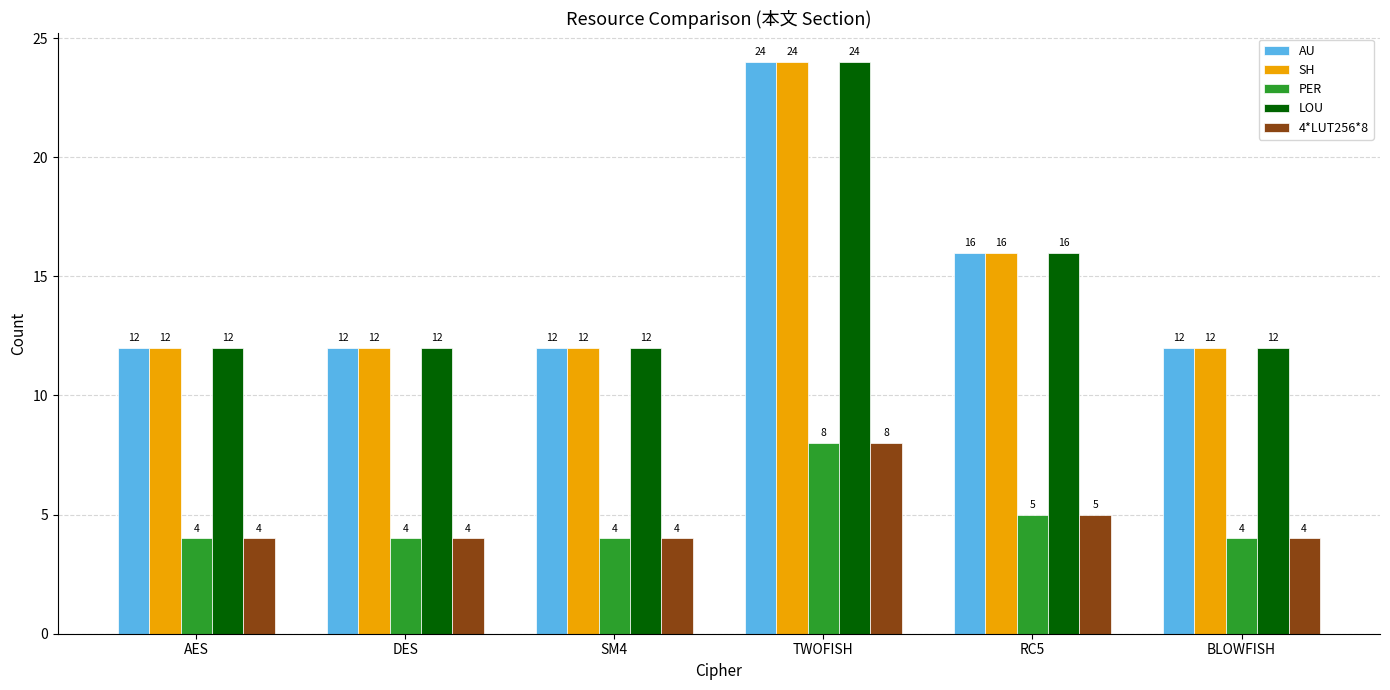

Which category has the highest value across all series?

TWOFISH